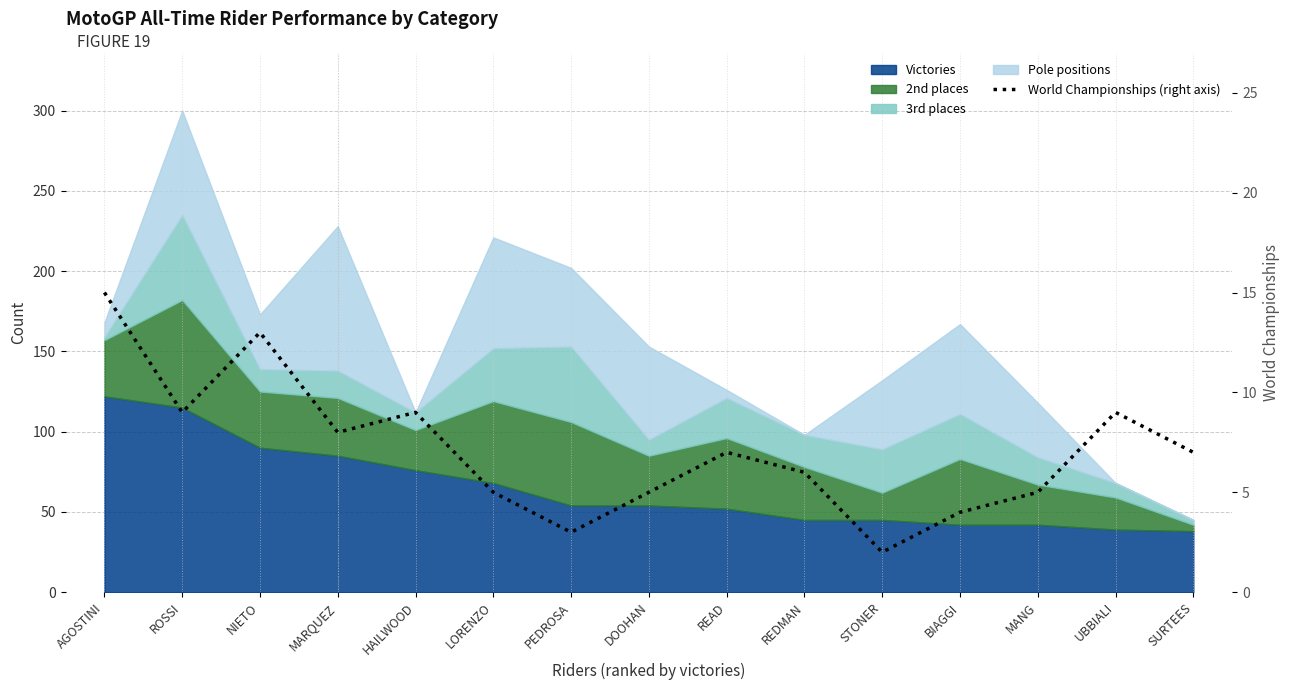

True or false: there are more than 2 points higher than both neighbors.

True